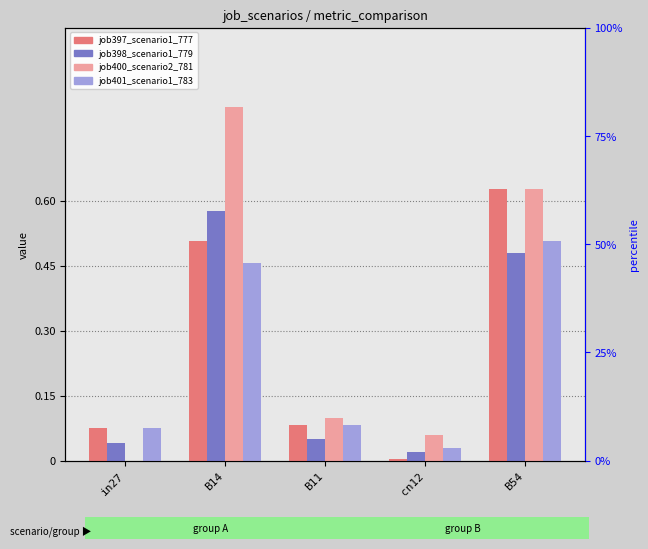

What position from the right is B14?

4